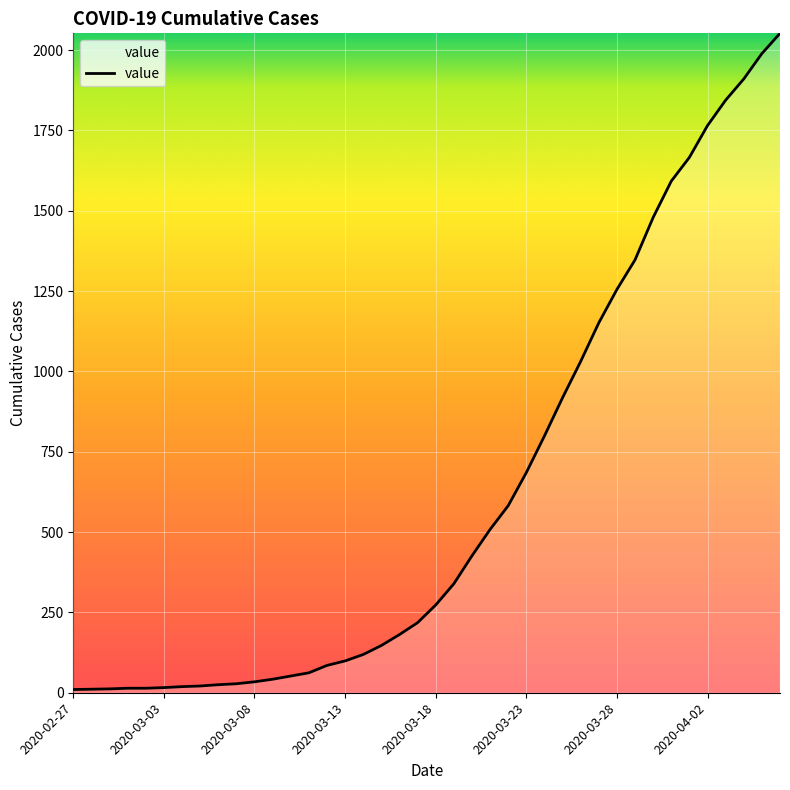

What is the maximum value shown in the chart?

2052